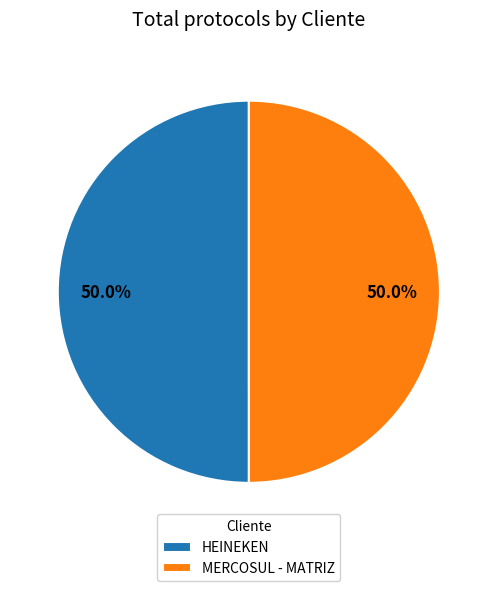

What is the ratio of the value at HEINEKEN to the value at MERCOSUL - MATRIZ?

1.0